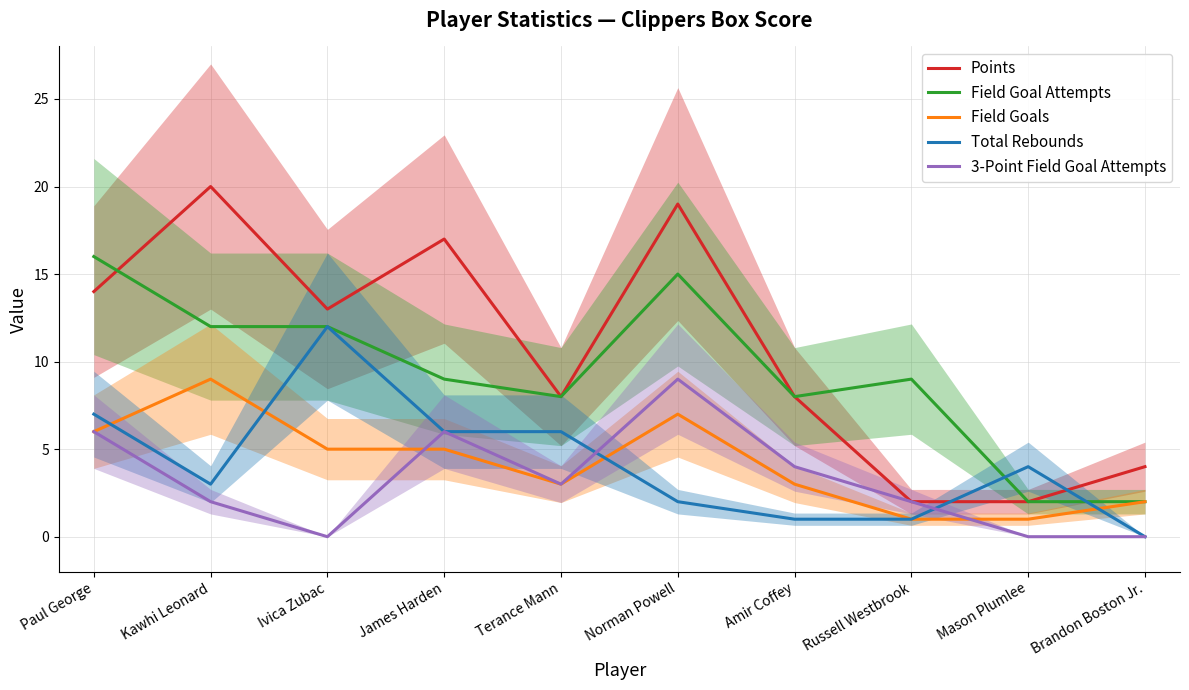

What is the difference between the Field Goals values at Mason Plumlee and Paul George?

5